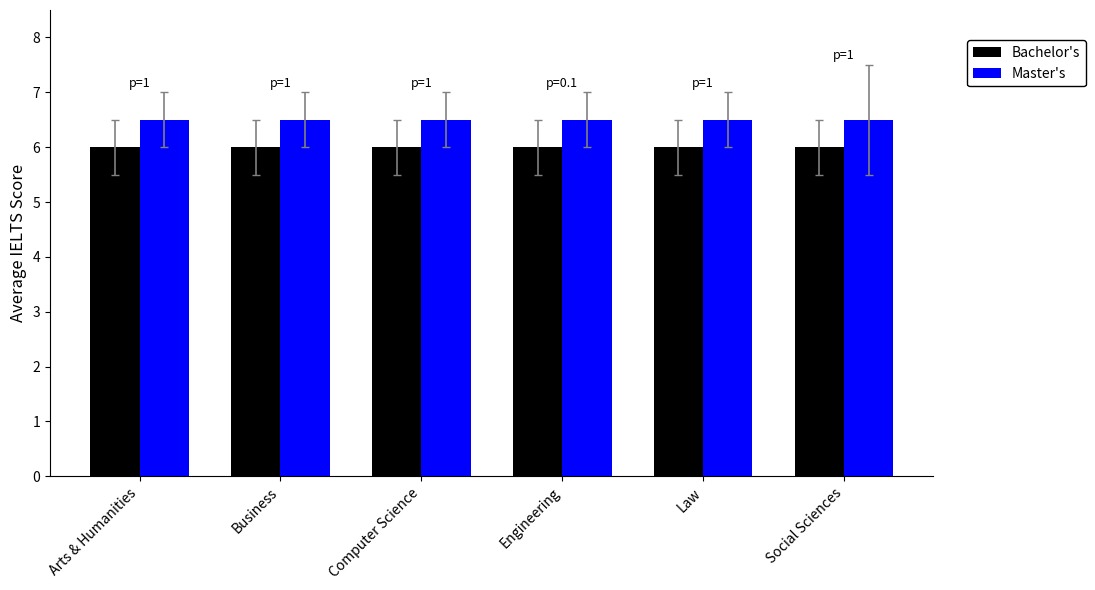

The value of Master's at Arts & Humanities is 10.3. True or false?

False